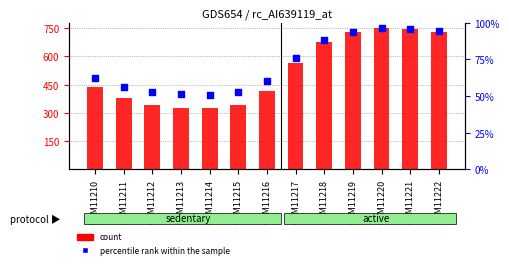

What are all the series names shown in the legend?

count, percentile rank within the sample